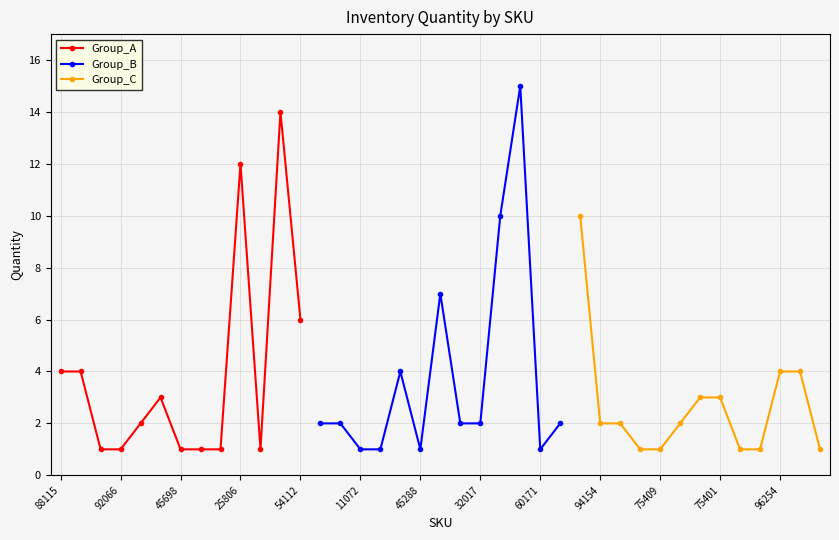

Reading right to left, what are all the values shown in this chart?

Group_A: 6	14	1	12	1	1	1	3	2	1	1	4	4
Group_B: 2	1	15	10	2	2	7	1	4	1	1	2	2
Group_C: 1	4	4	1	1	3	3	2	1	1	2	2	10